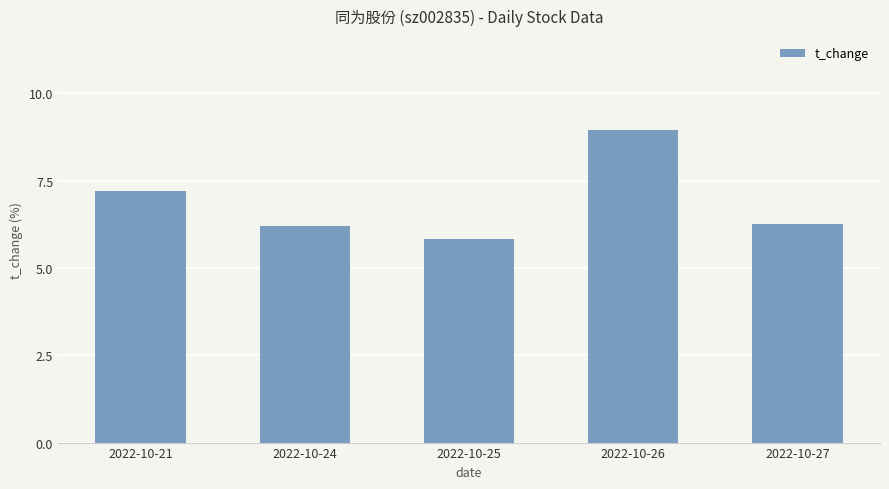

What is the ratio of the value at 2022-10-24 to the value at 2022-10-27?

1.0